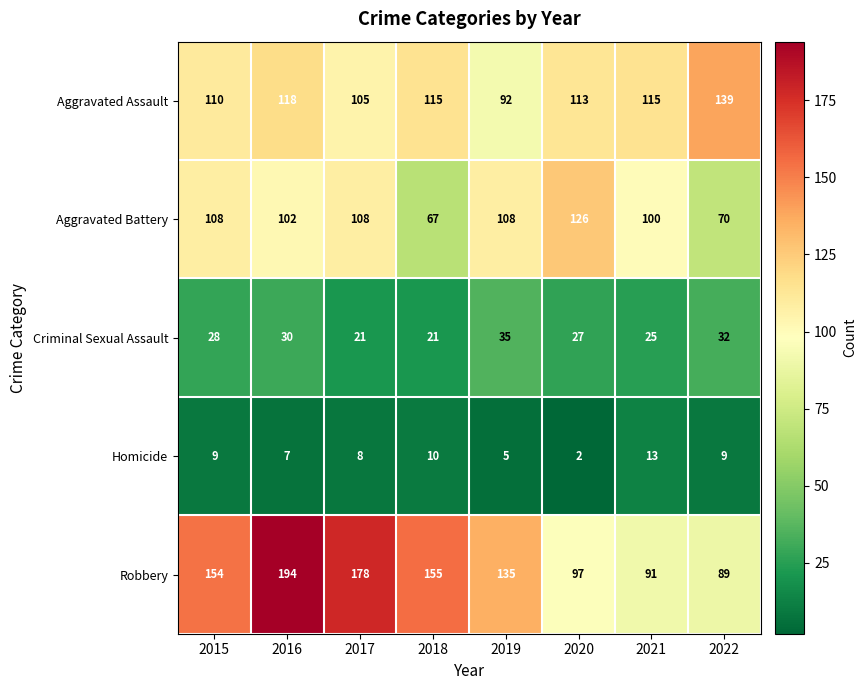

What is the difference between the maximum and minimum values in the Criminal Sexual Assault series?

14